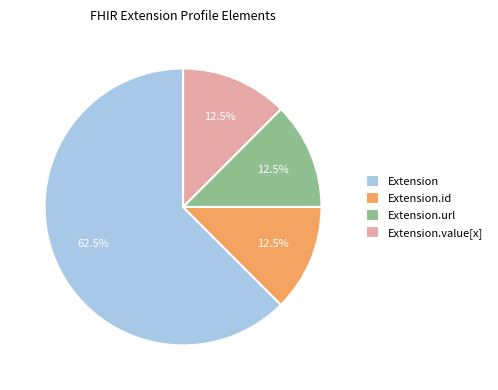

Between Extension and Extension.id, which is larger?

Extension